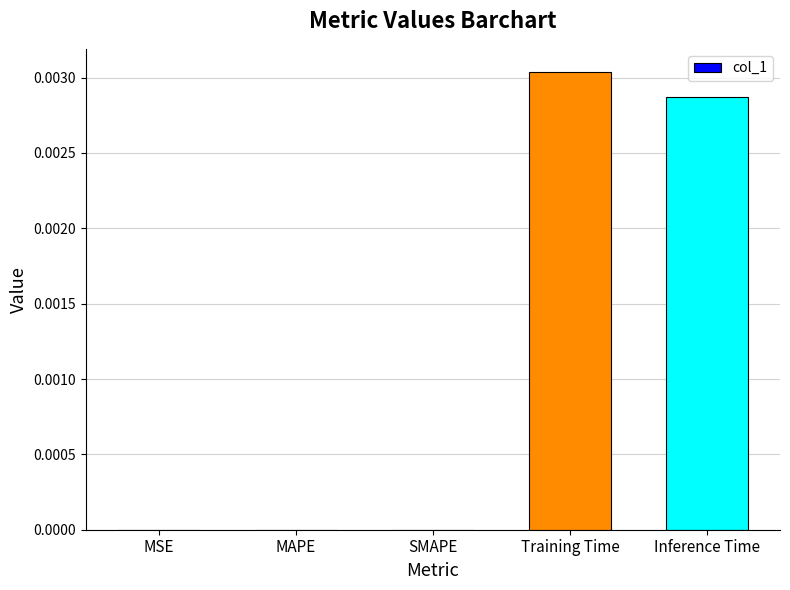

Is it true that the value at MSE is 0.0?

True